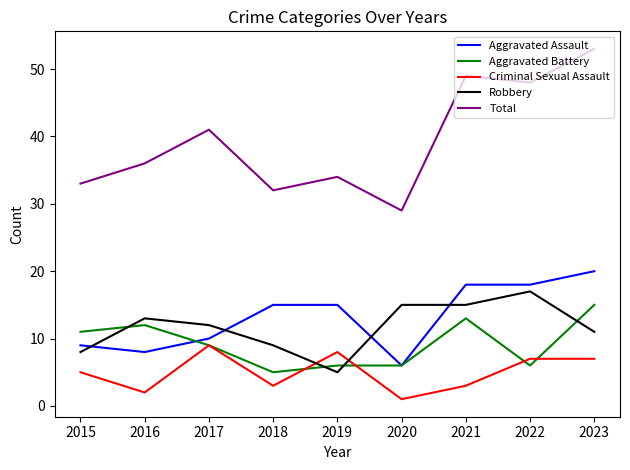

At which category is the sum across all series the highest?

2023